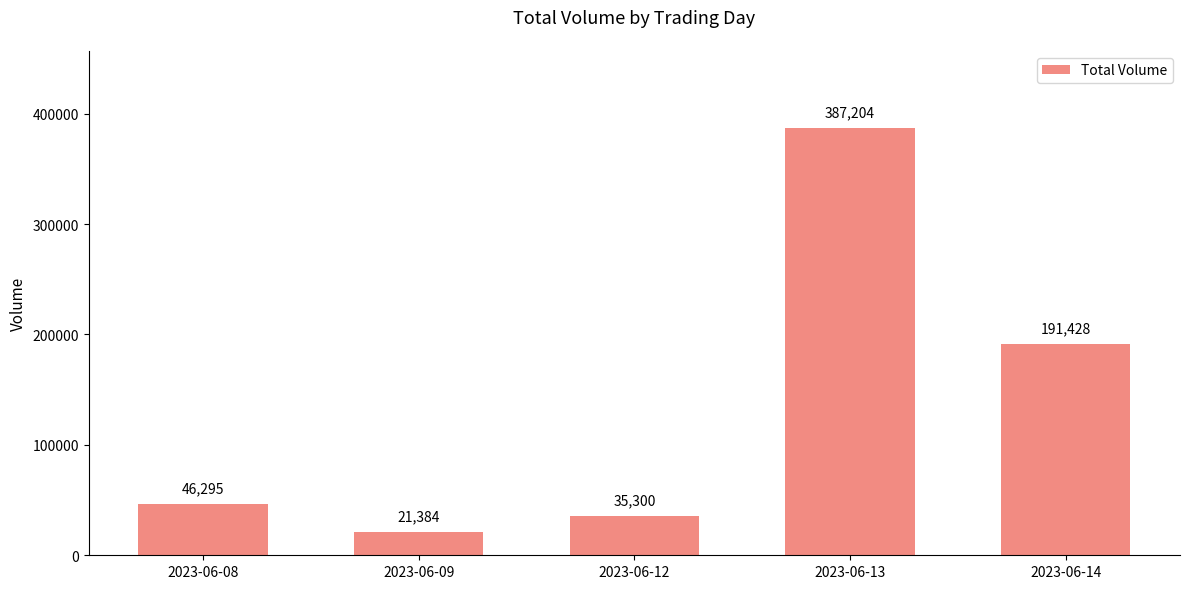

True or false: the data shows 191428 at 2023-06-14.

True